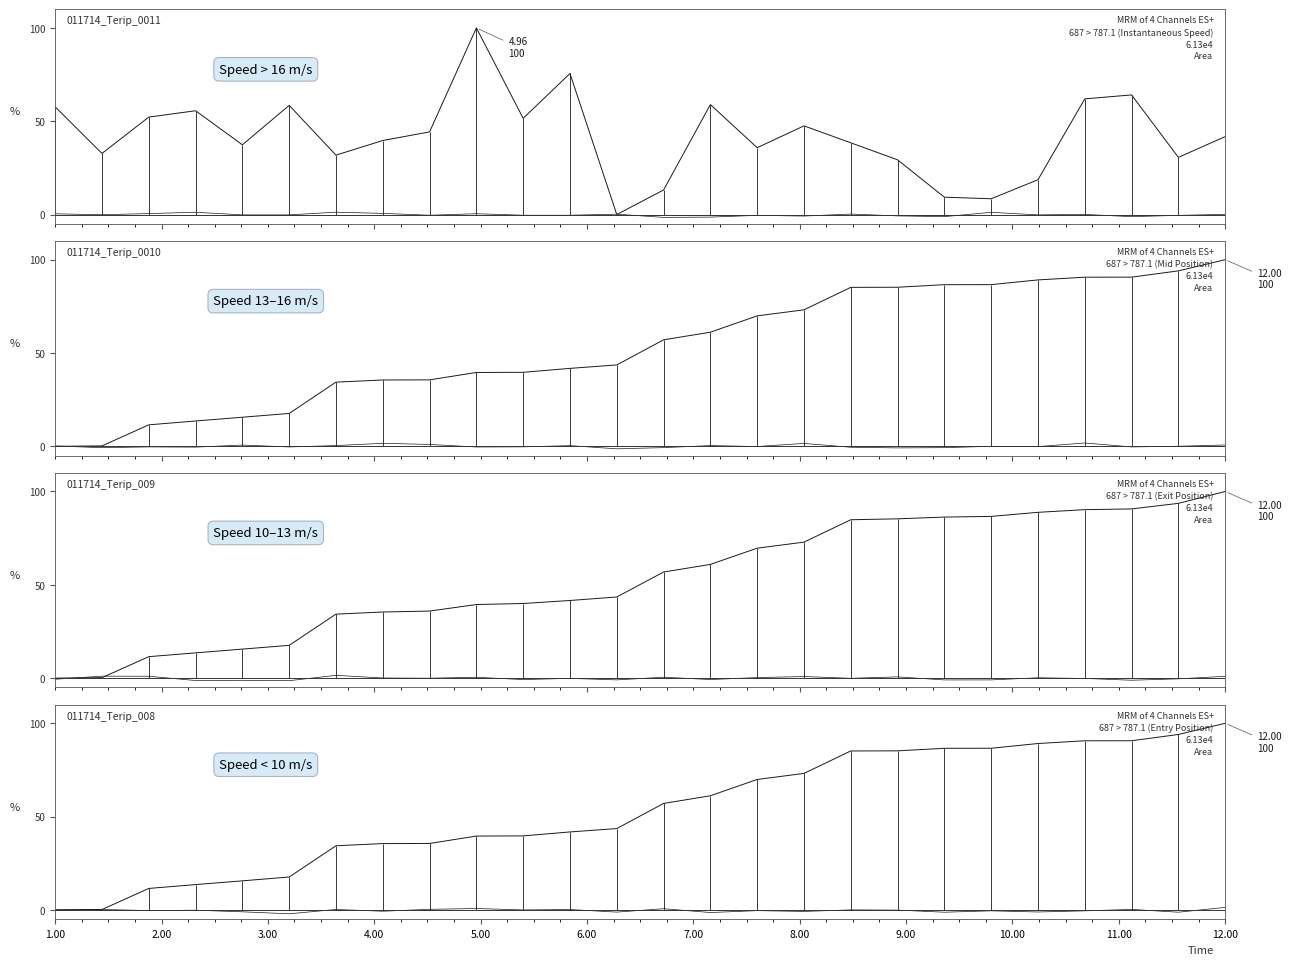

Count the number of data series in this chart.

4